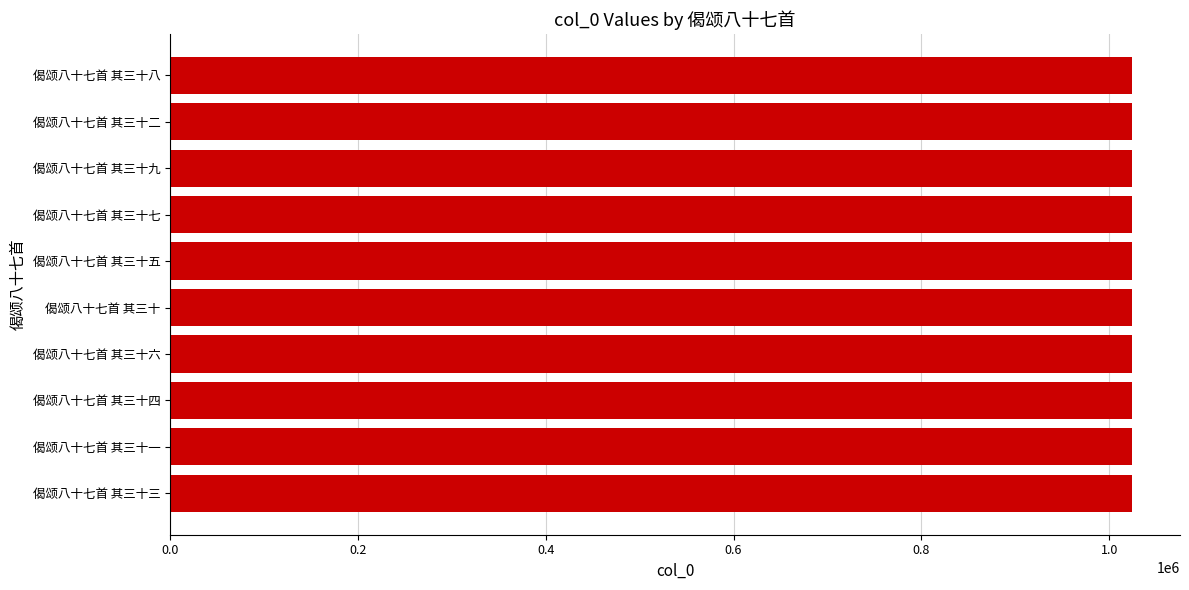

Approximately how many times larger is the value at 偈颂八十七首 其三十三 compared to 偈颂八十七首 其三十五?

1.0